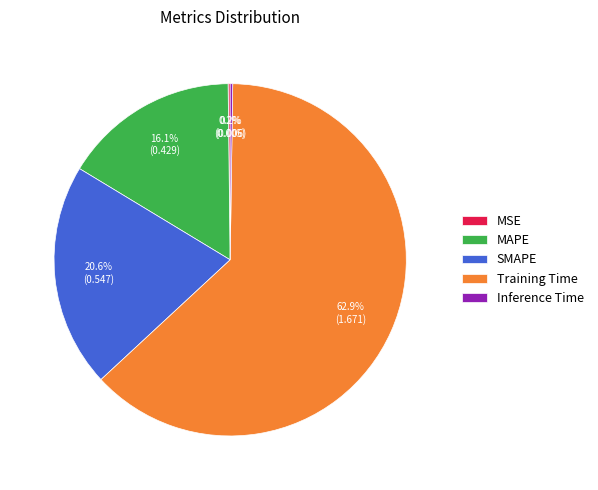

True or false: SMAPE accounts for 29% of the total.

False